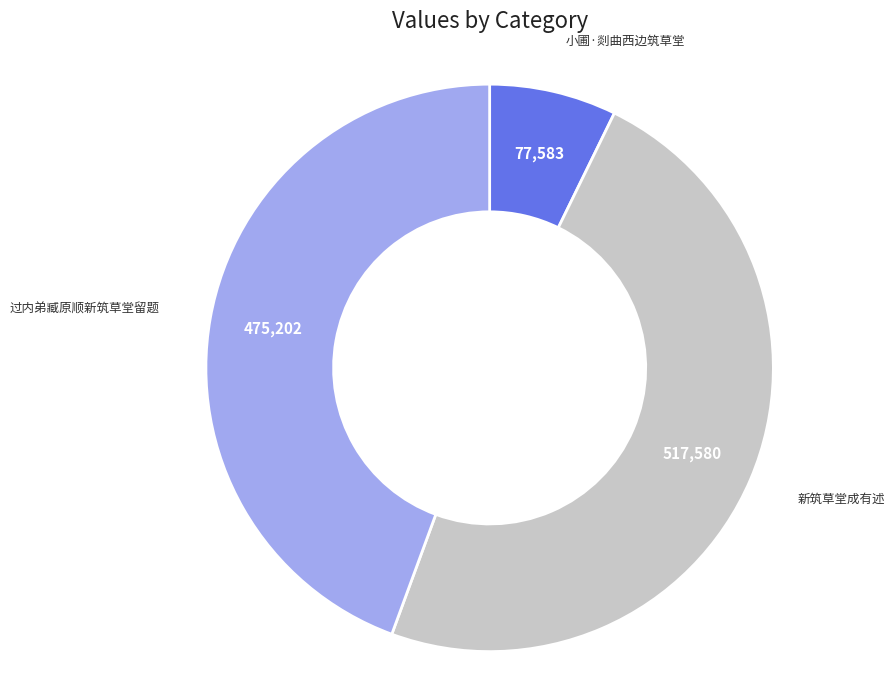

How many slices are in this pie chart?

3